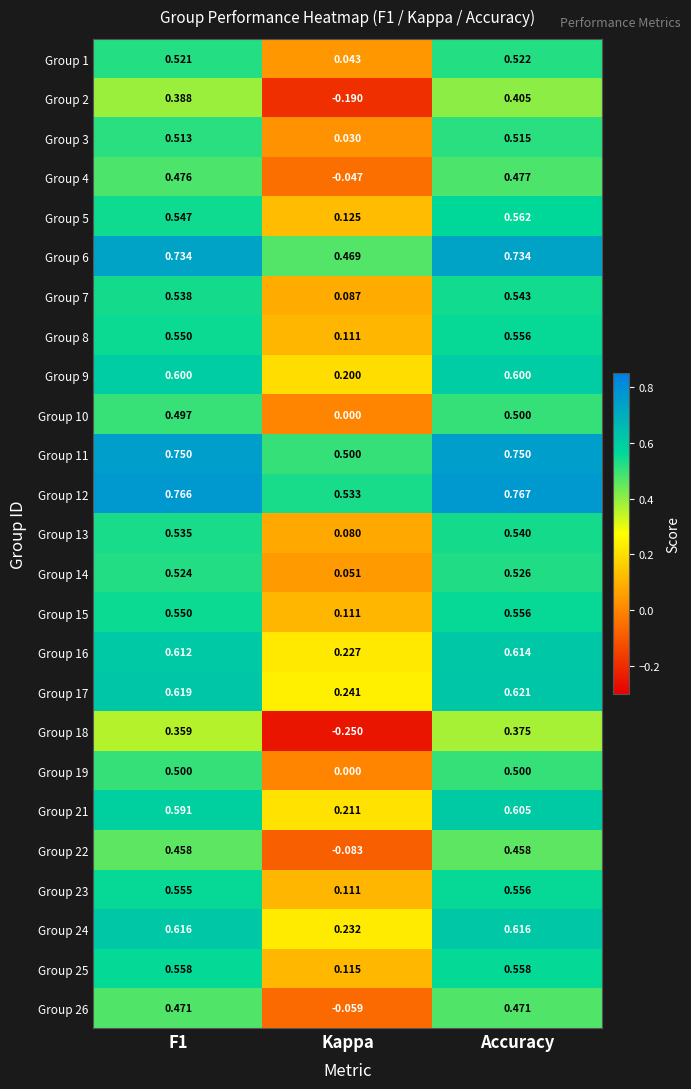

Count the number of categories in the chart.

3